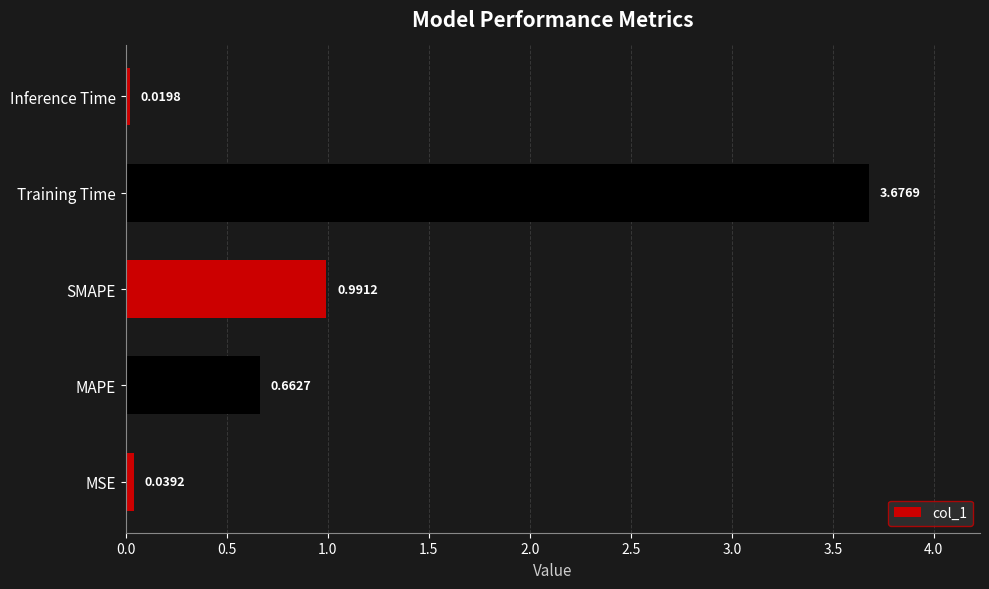

What is the sum of the values at MAPE and Training Time?

4.3